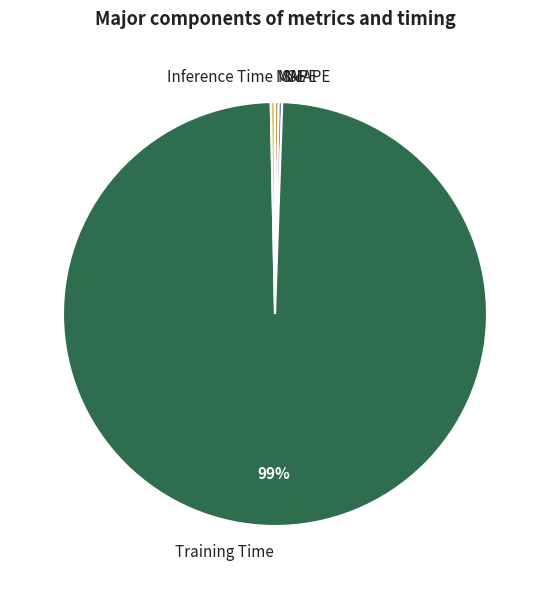

Which slice is the largest?

Training Time